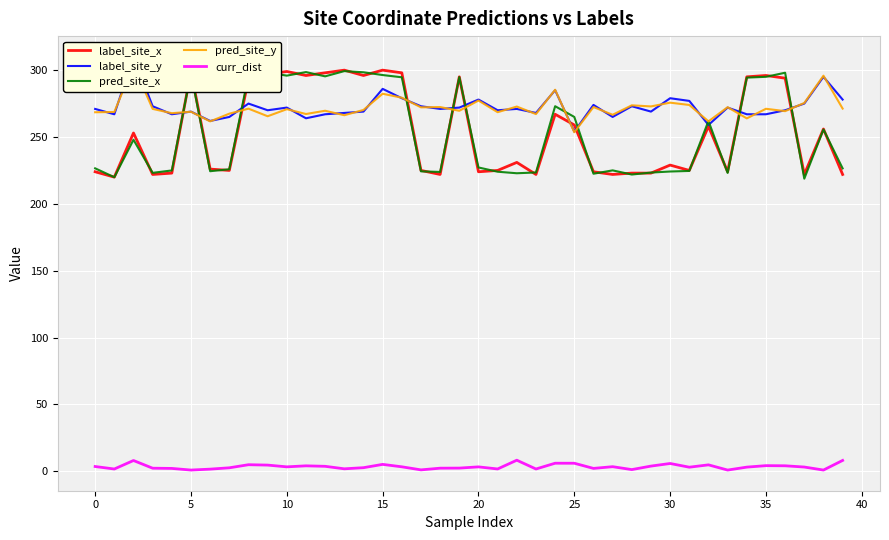

True or false: pred_site_x and curr_dist intersect in this chart.

False